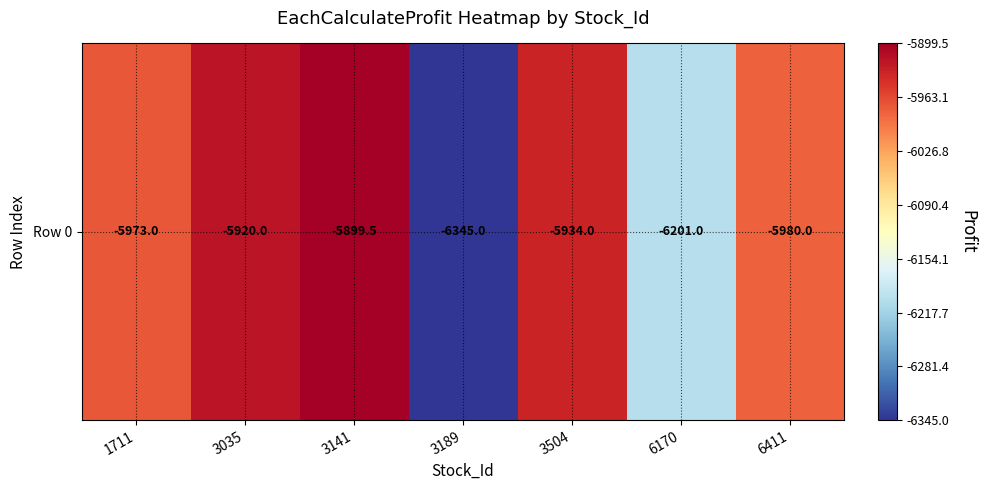

Reading left to right, extract all data points from this chart.

-5973.0	-5920.0	-5899.5	-6345.0	-5934.0	-6201.0	-5980.0